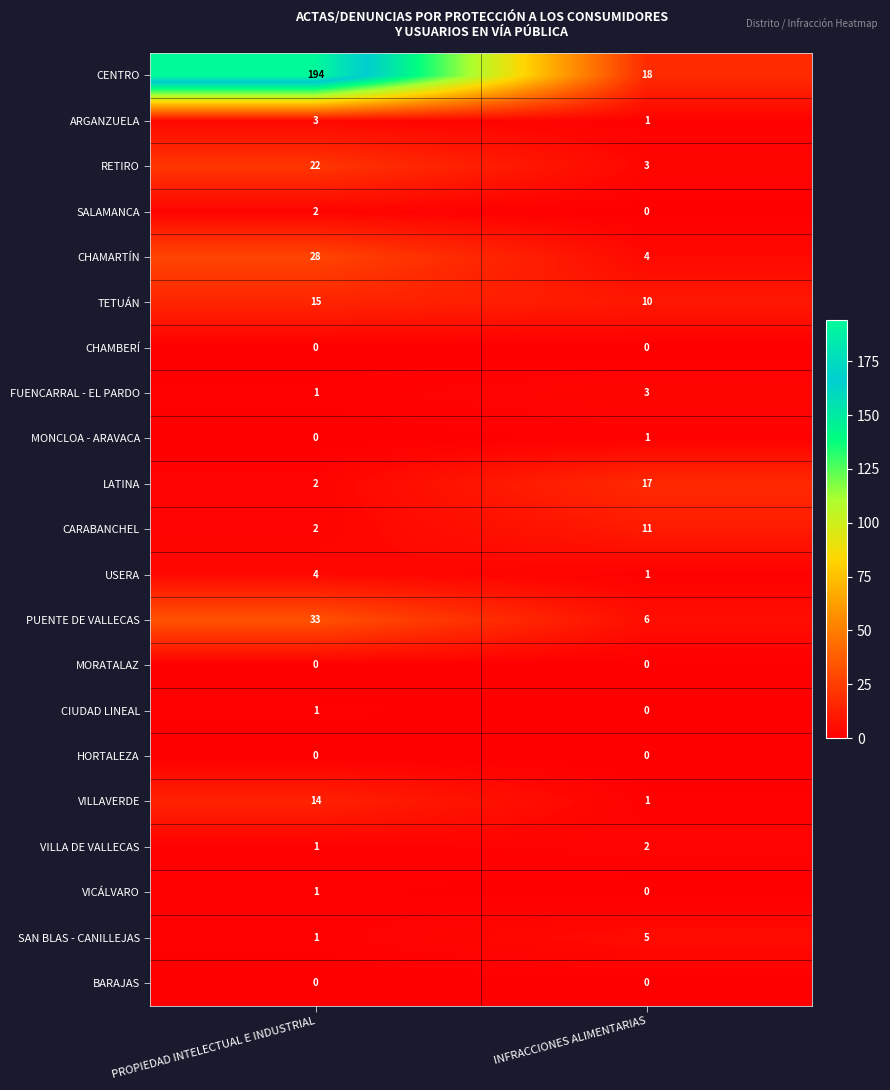

What is the sum of all PUENTE DE VALLECAS values?

39